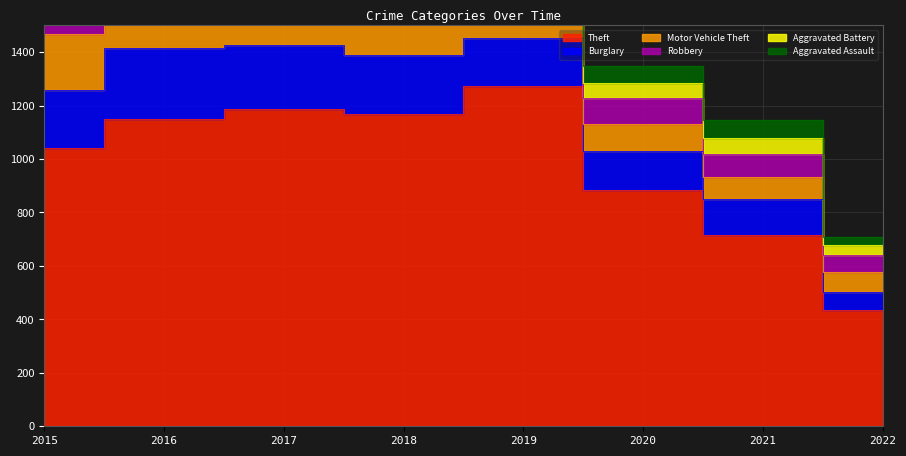

Where is Aggravated Battery nearest to the value 61?

2015